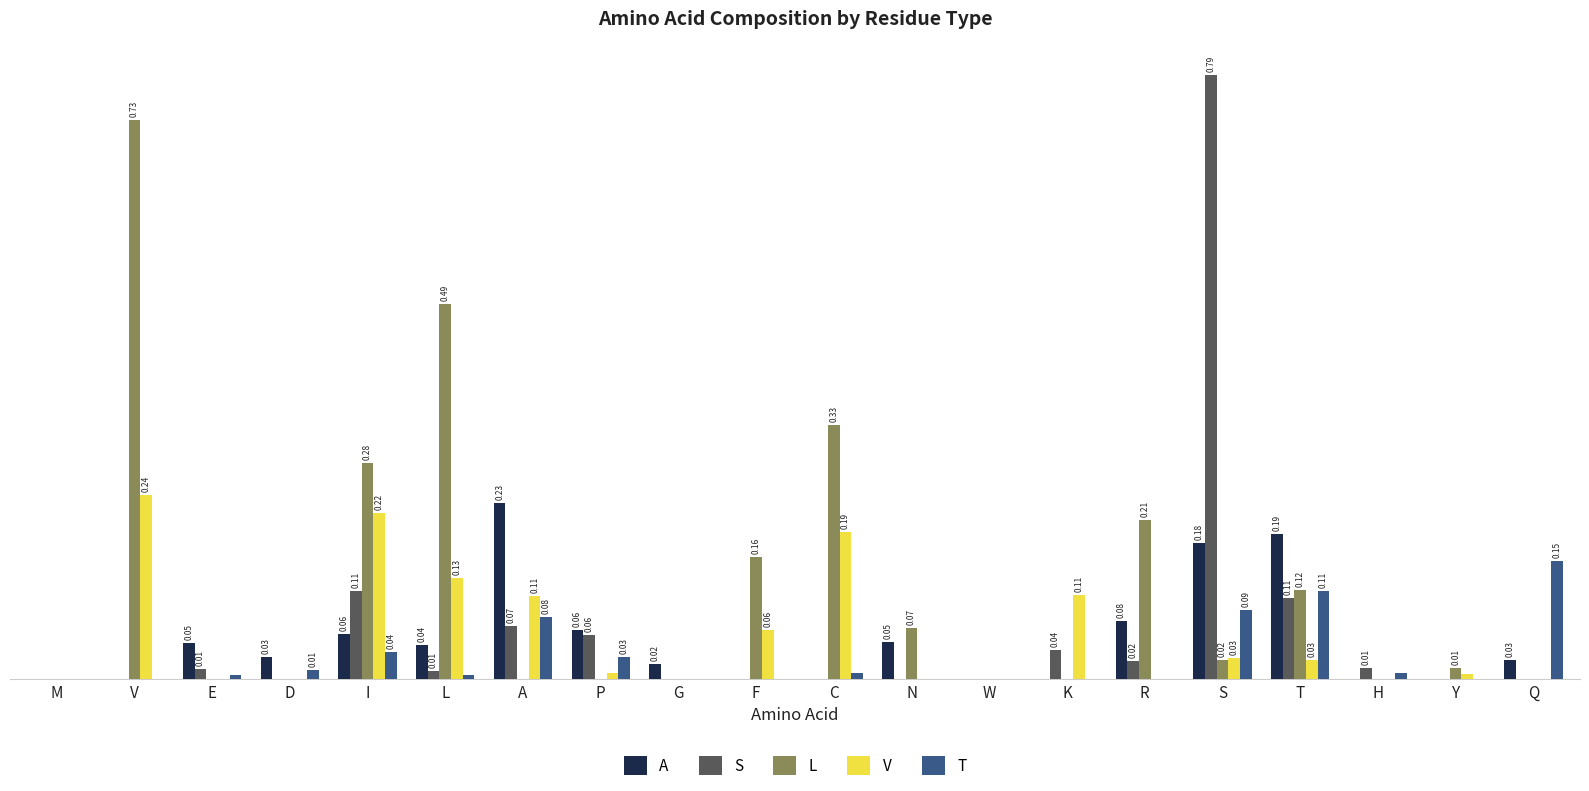

What are all the series names shown in the legend?

A, S, L, V, T